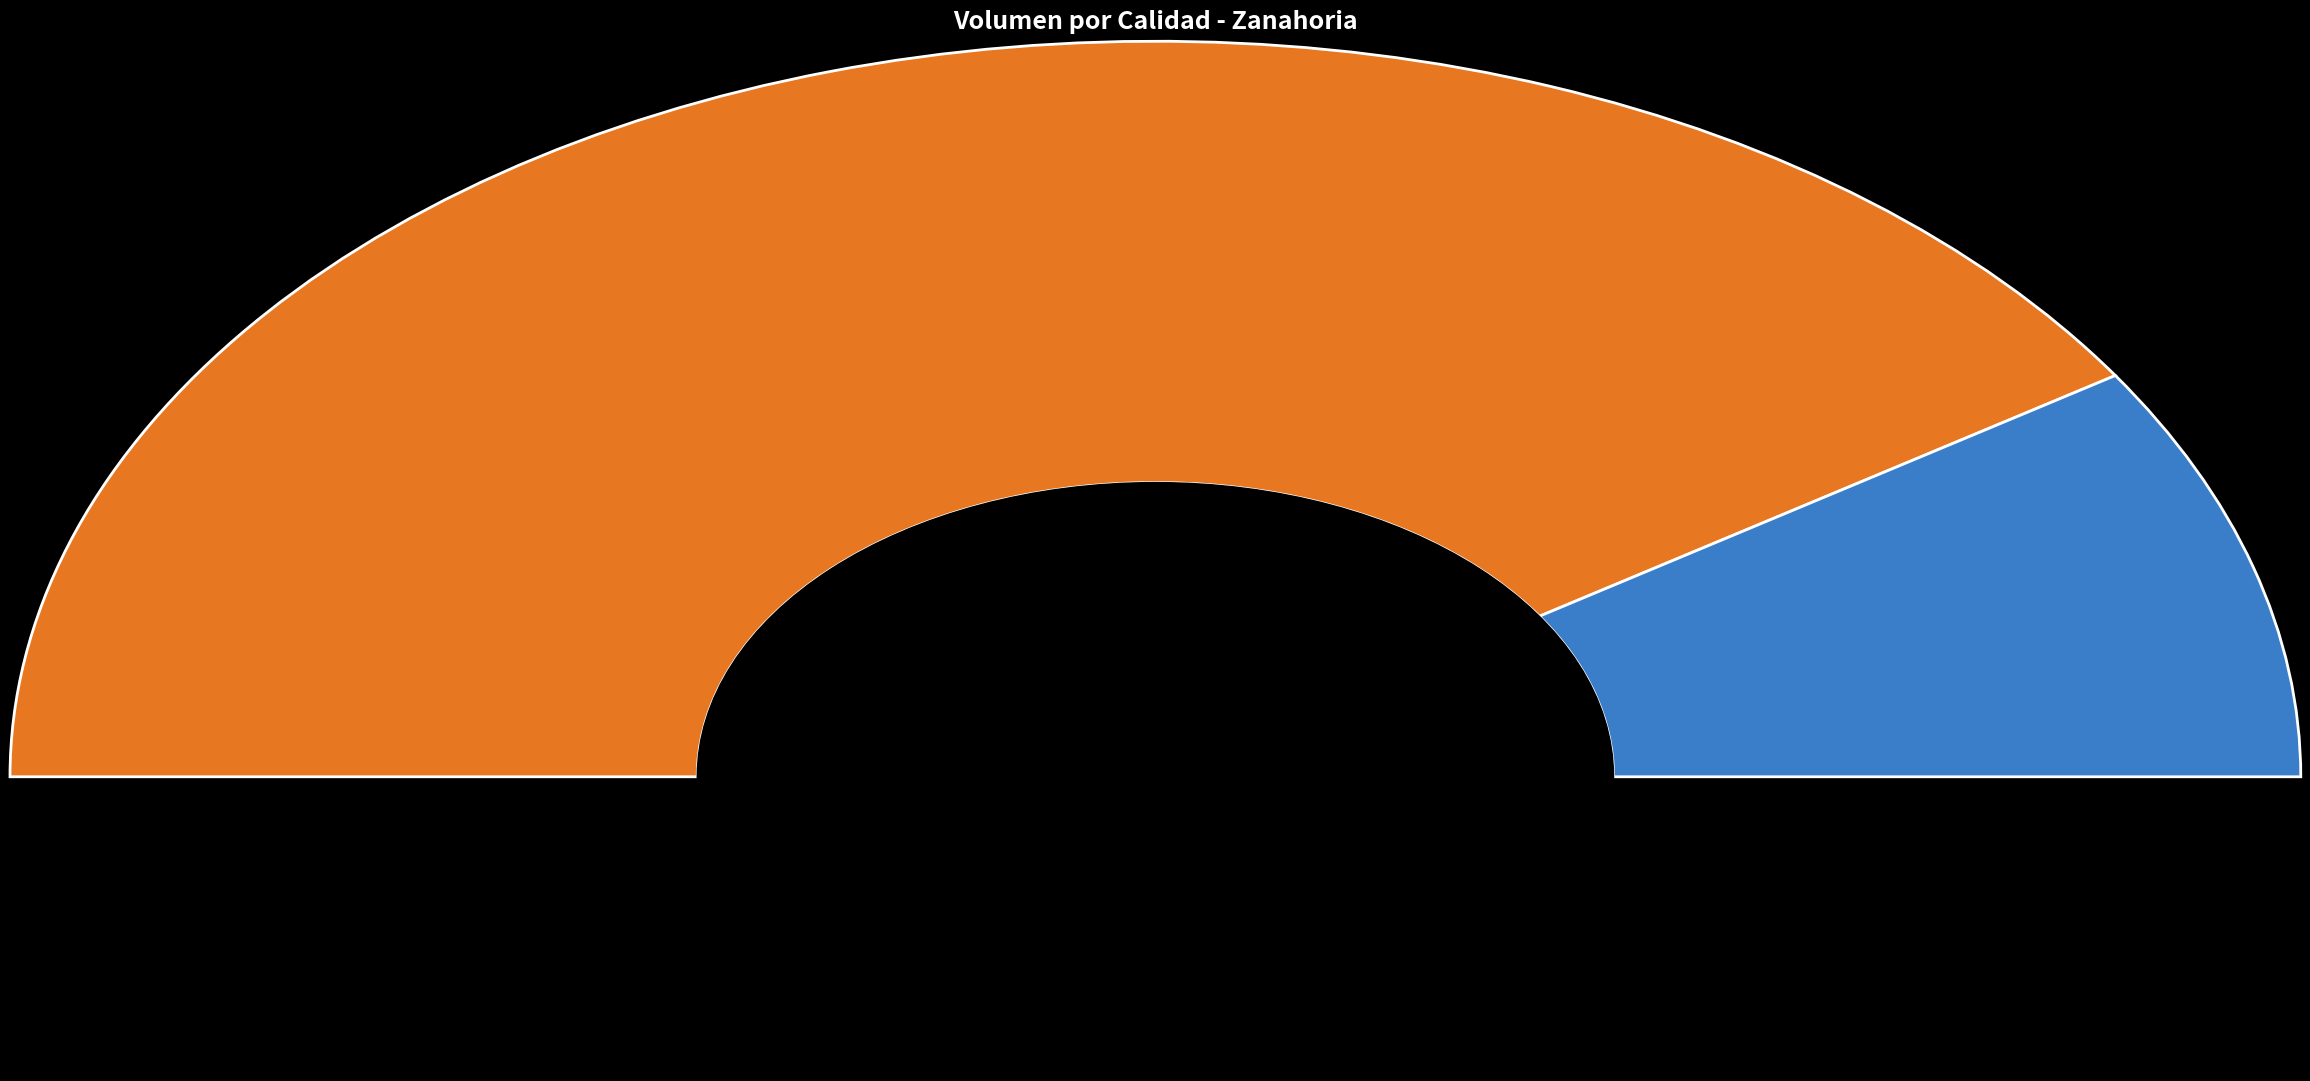

To the nearest percent, what is the difference between the Segunda and Primera slice percentages?

63%